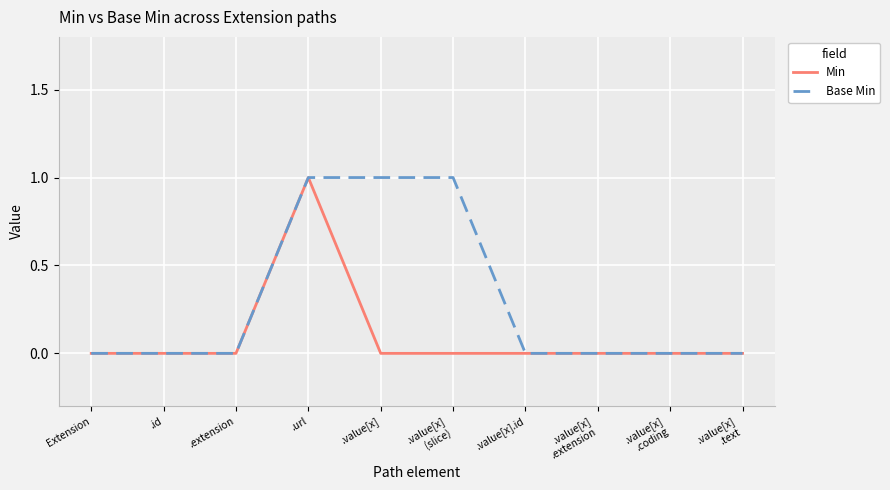

Does the chart display data point markers on the line(s)?

No